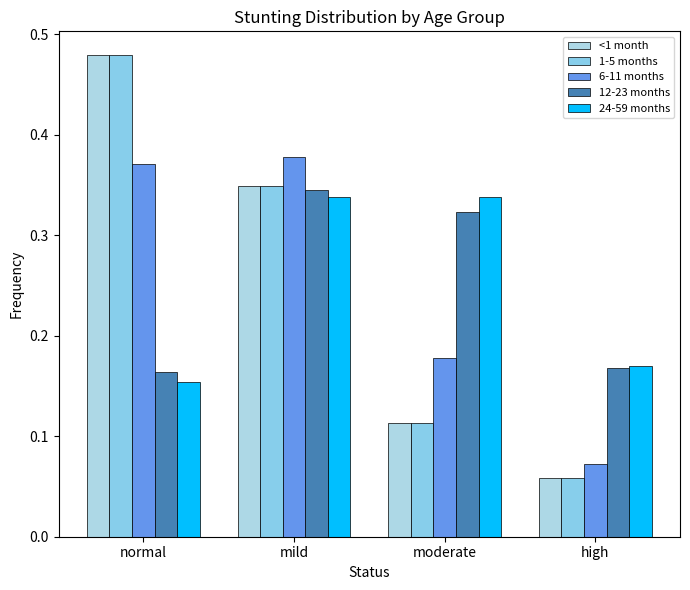

Count the number of categories in the chart.

4